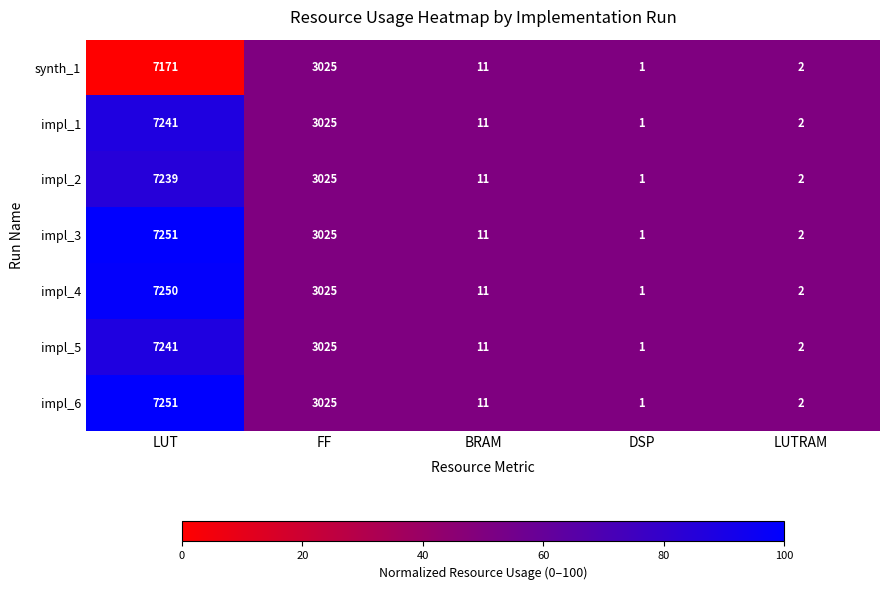

Rank the categories by impl_2 value from highest to lowest.

LUT, FF, BRAM, LUTRAM, DSP